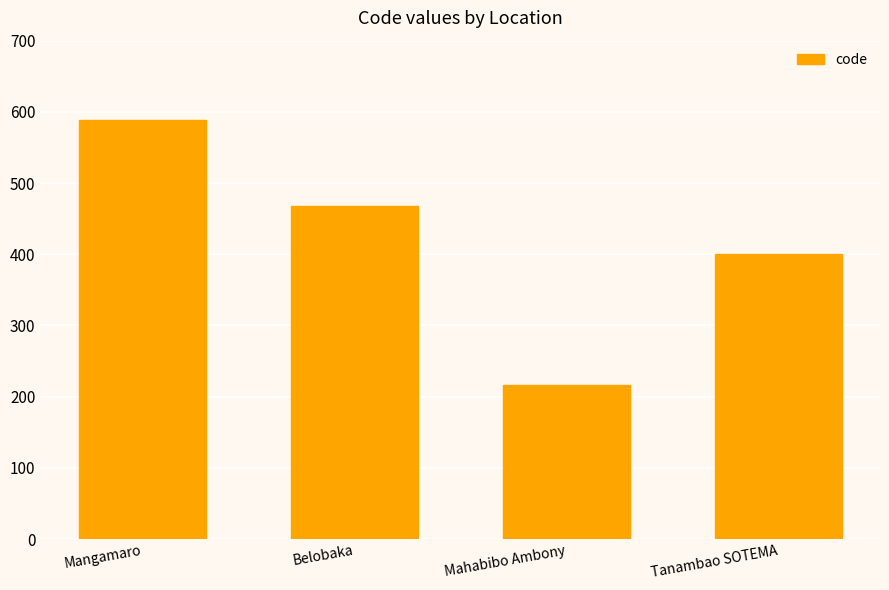

What is the sum of all values?

1673